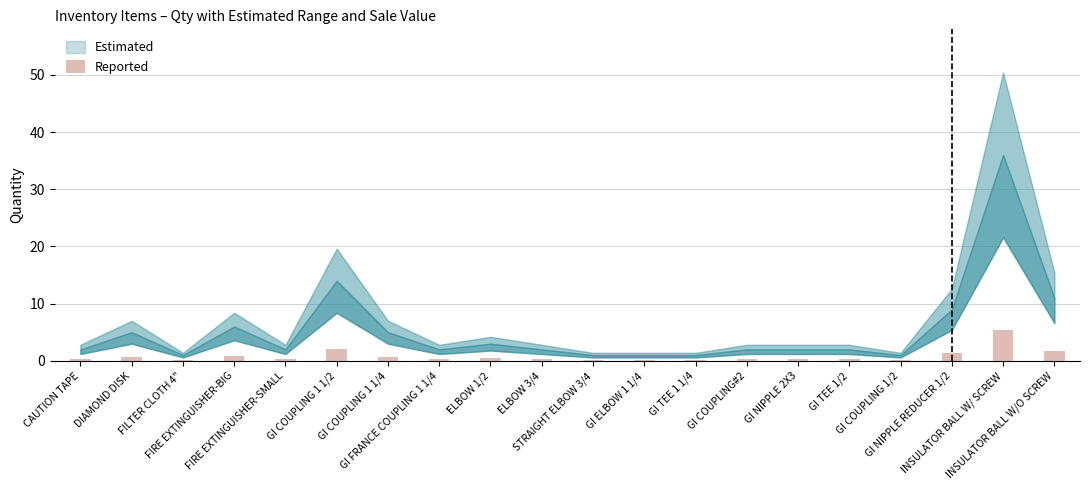

What is the label of the 11th bar from the left?

STRAIGHT ELBOW 3/4